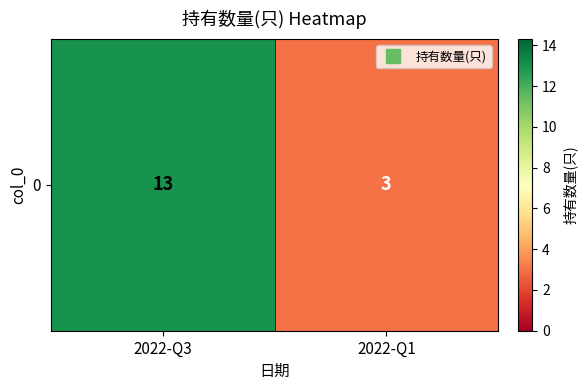

List the labels in order of value, largest first.

2022-Q3, 2022-Q1